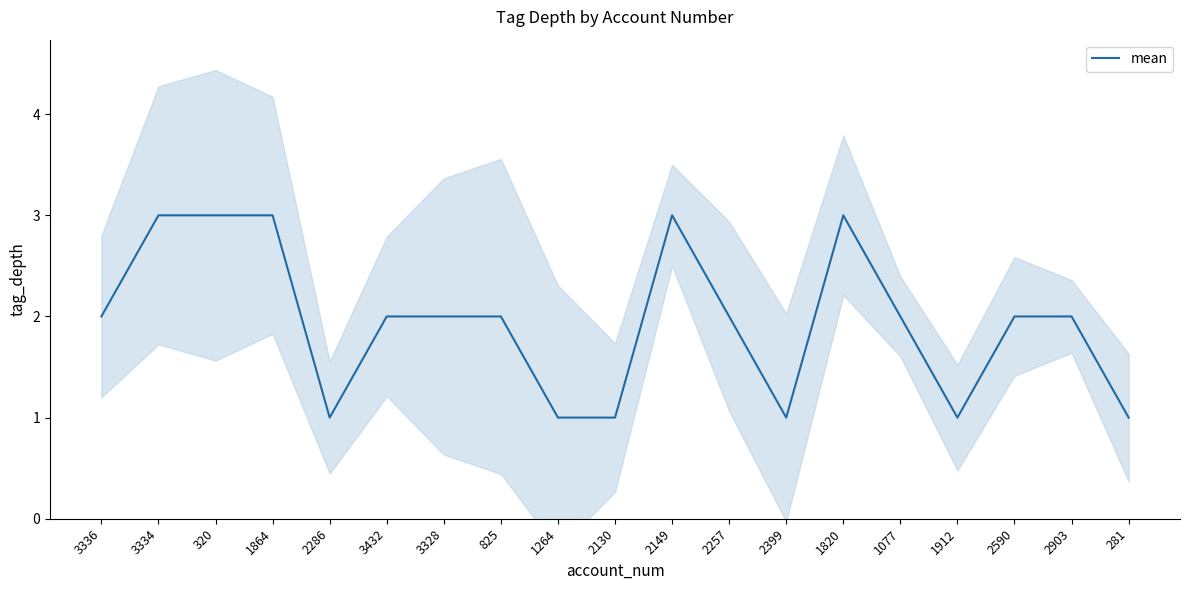

What is the smallest value displayed?

1